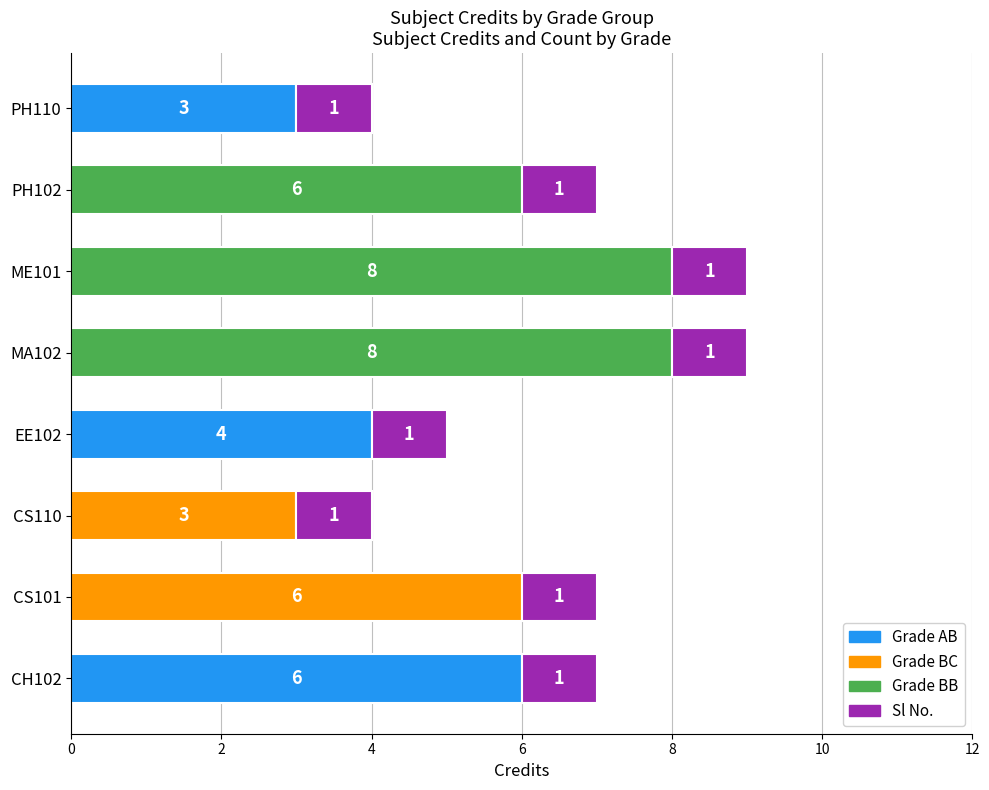

What is the difference between the values at PH102 and ME101?

2